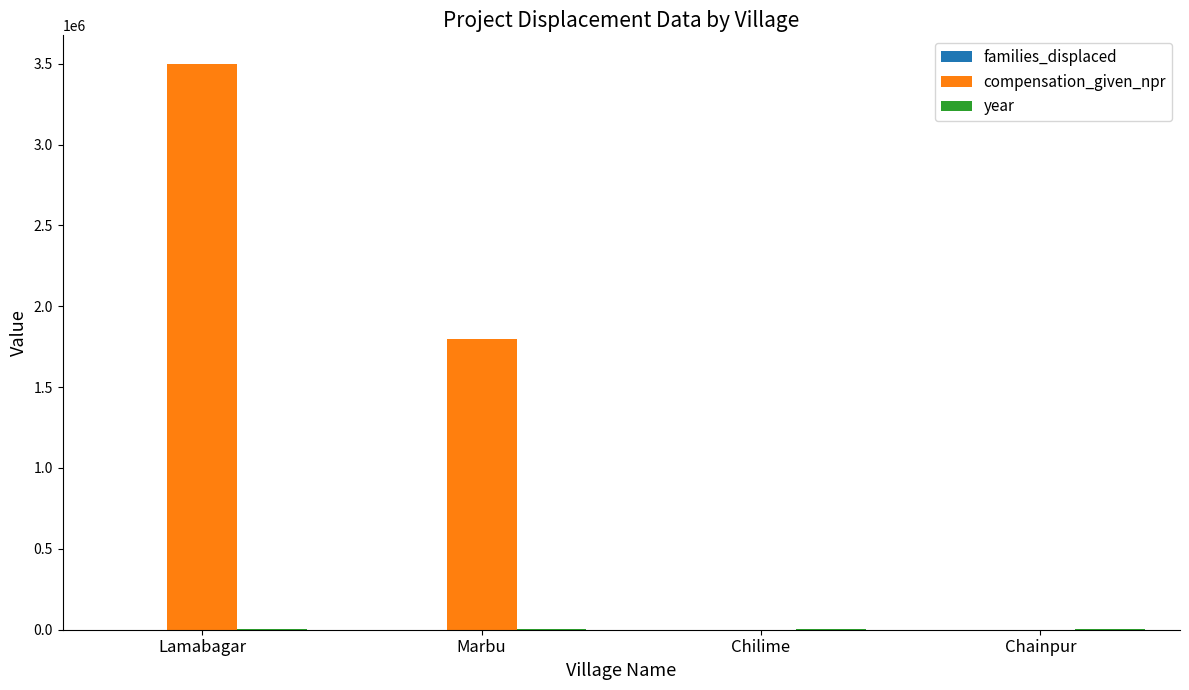

Which series has the largest total across all categories?

compensation_given_npr